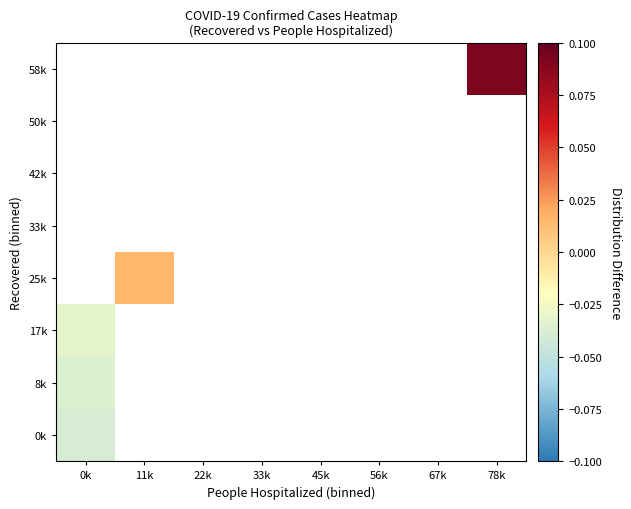

Which label corresponds to the largest value in the chart?

78k